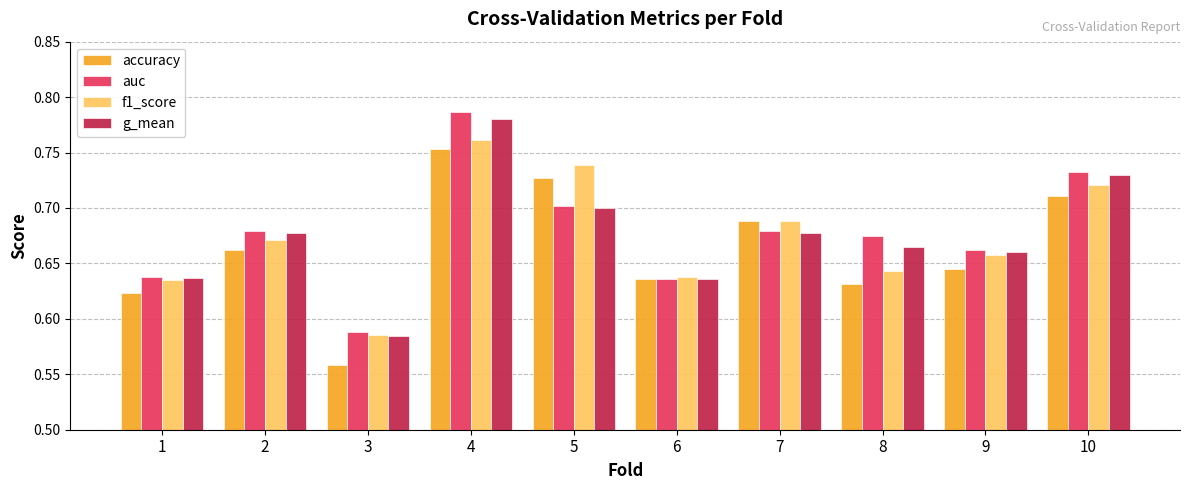

What is the sum of all g_mean values?

6.7